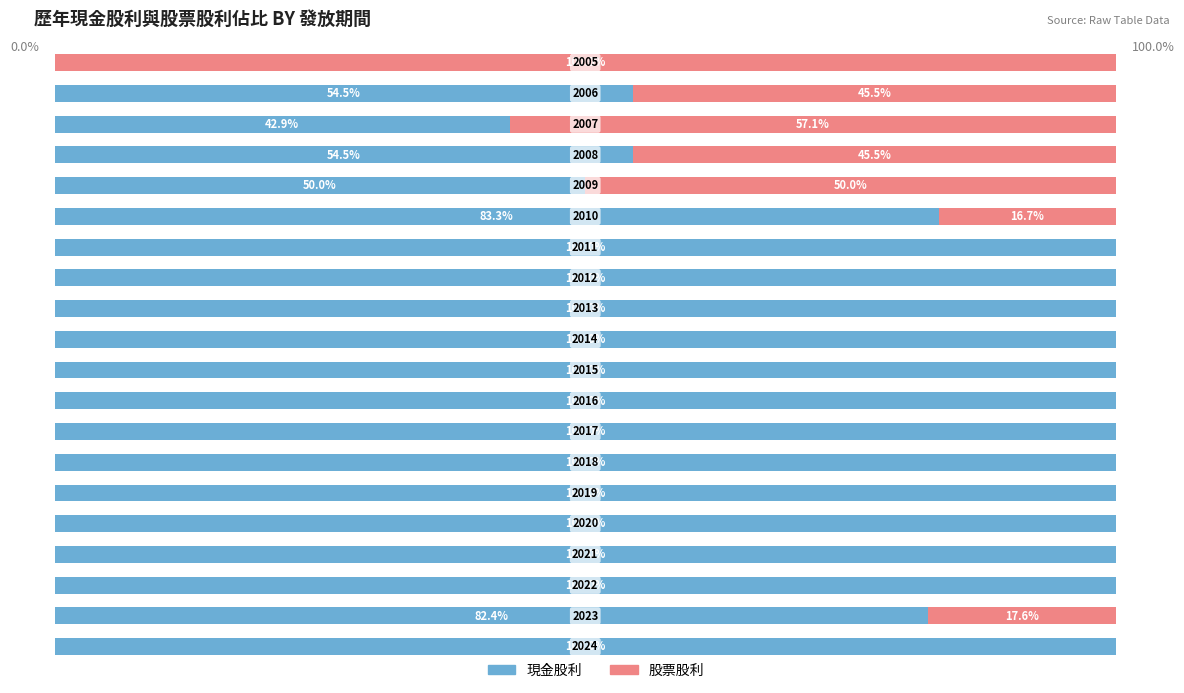

What are all the series names shown in the legend?

現金股利, 股票股利